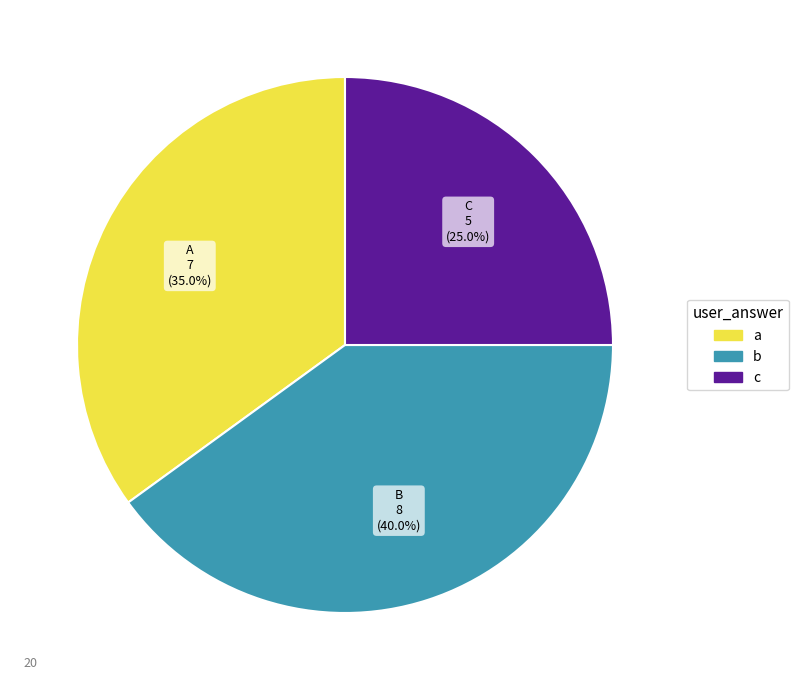

What is the ratio of the value at a to the value at c?

1.4